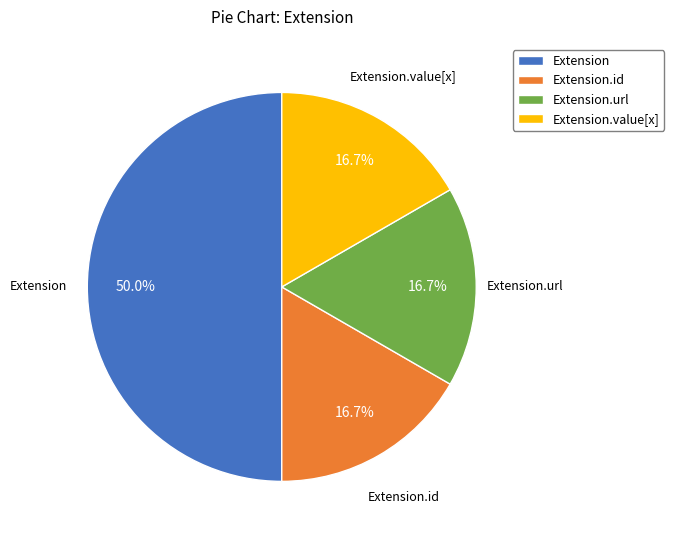

To the nearest percent, what is the average slice percentage?

25%